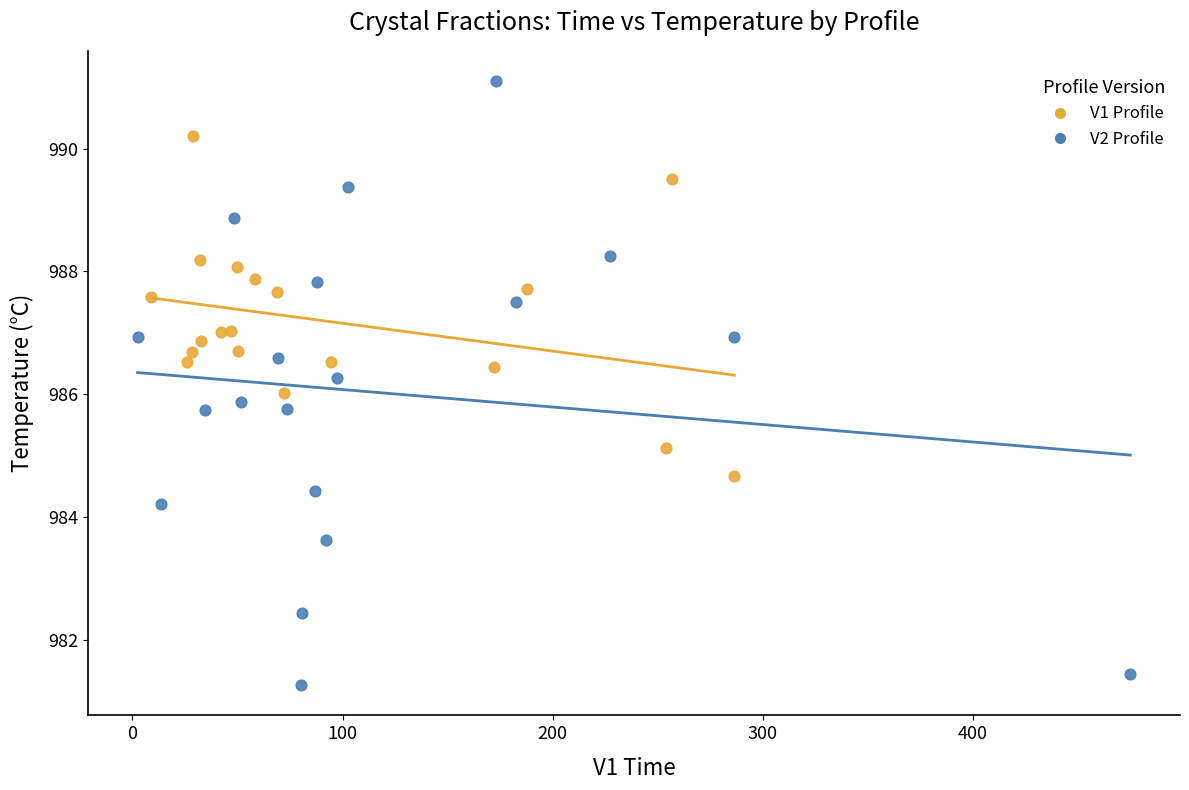

What are all the series names shown in the legend?

V1 Profile, V2 Profile